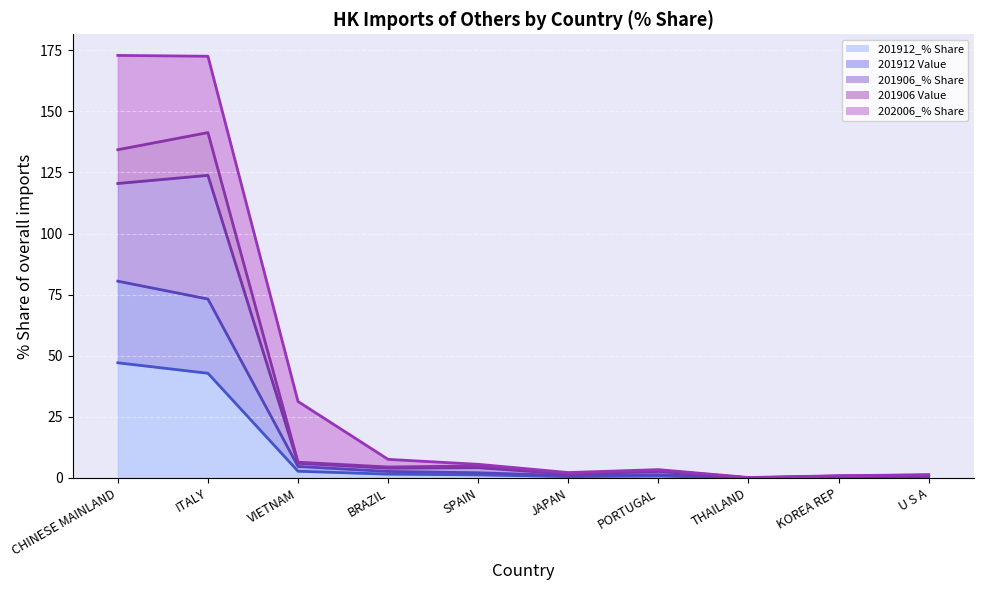

At which label does 201912_% Share reach its peak?

CHINESE MAINLAND